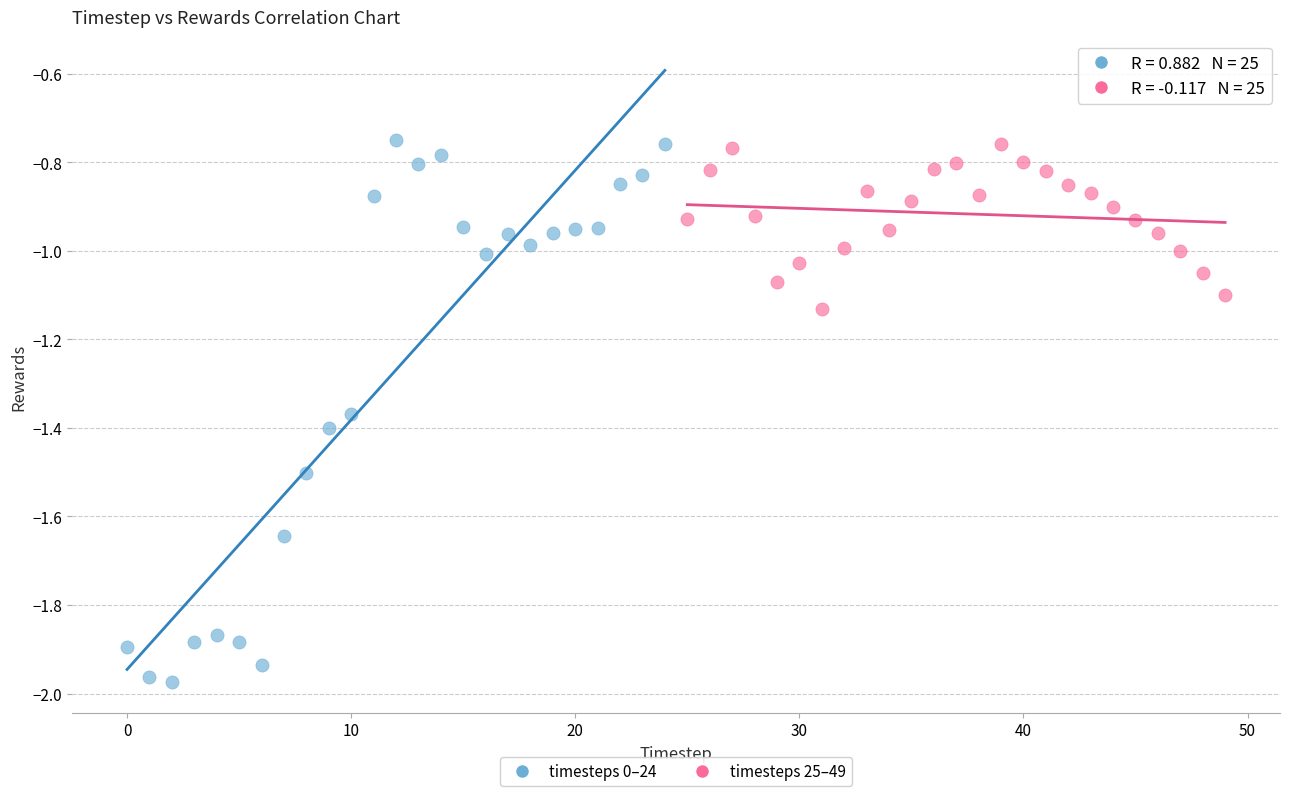

Which series has the largest Y range (max minus min)?

timesteps 0–24